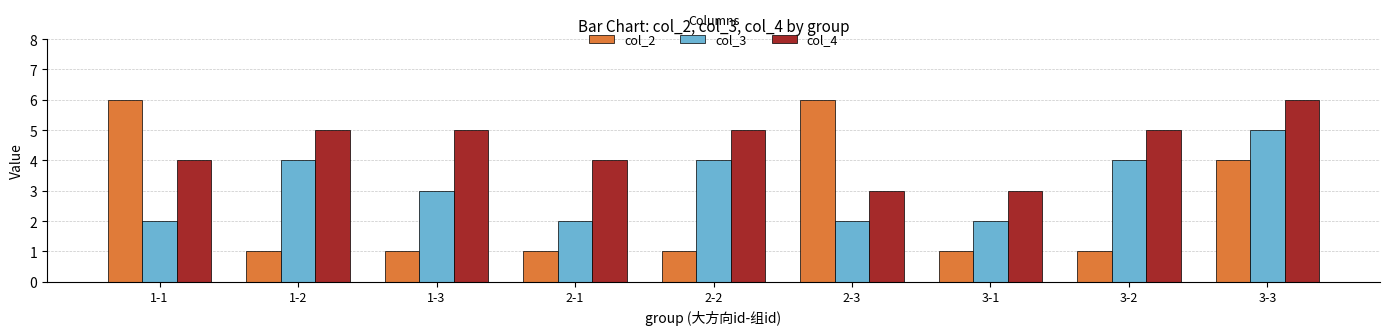

What is the greatest value displayed?

6